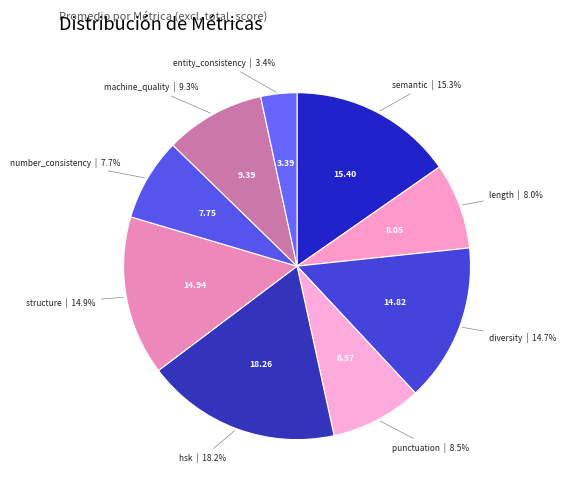

What is the smallest slice in the pie chart?

entity_consistency_score